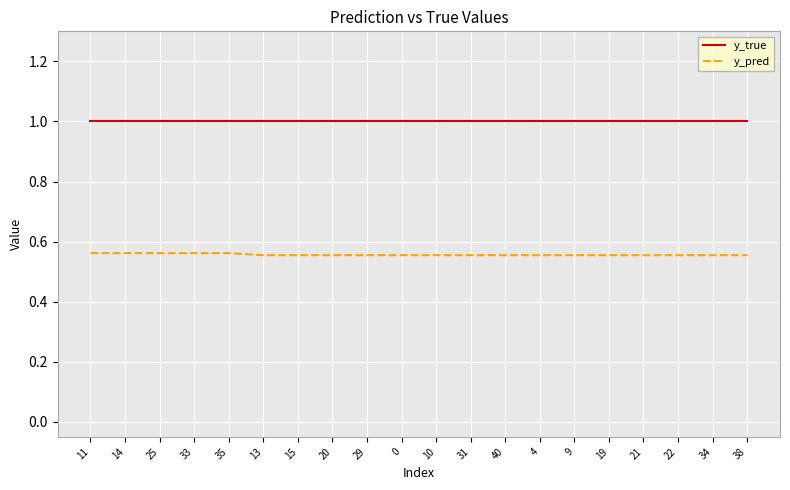

True or false: y_true and y_pred intersect in this chart.

False